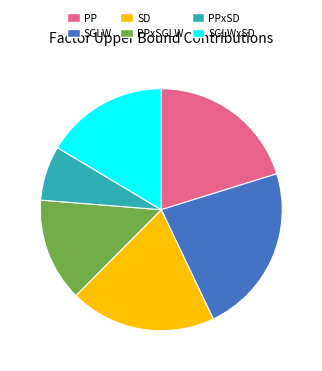

Rank the categories by value from highest to lowest.

SGLW, PP, SD, SGLWxSD, PPxSGLW, PPxSD